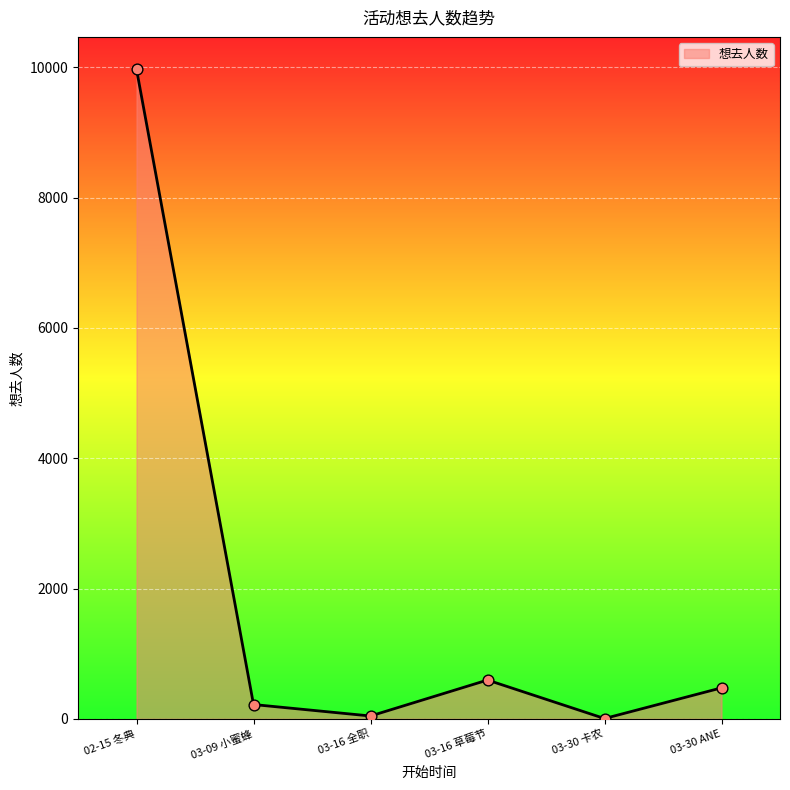

Which has a higher value, 03-30 ANE or 02-15 冬典?

02-15 冬典